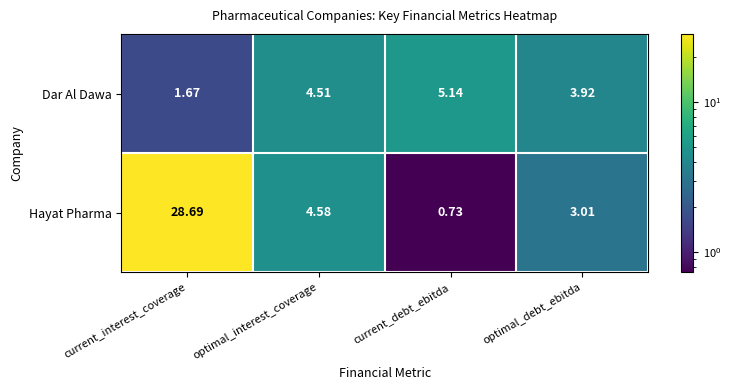

Is the value of Hayat Pharma at current_interest_coverage greater than the value of Dar Al Dawa at current_interest_coverage?

Yes